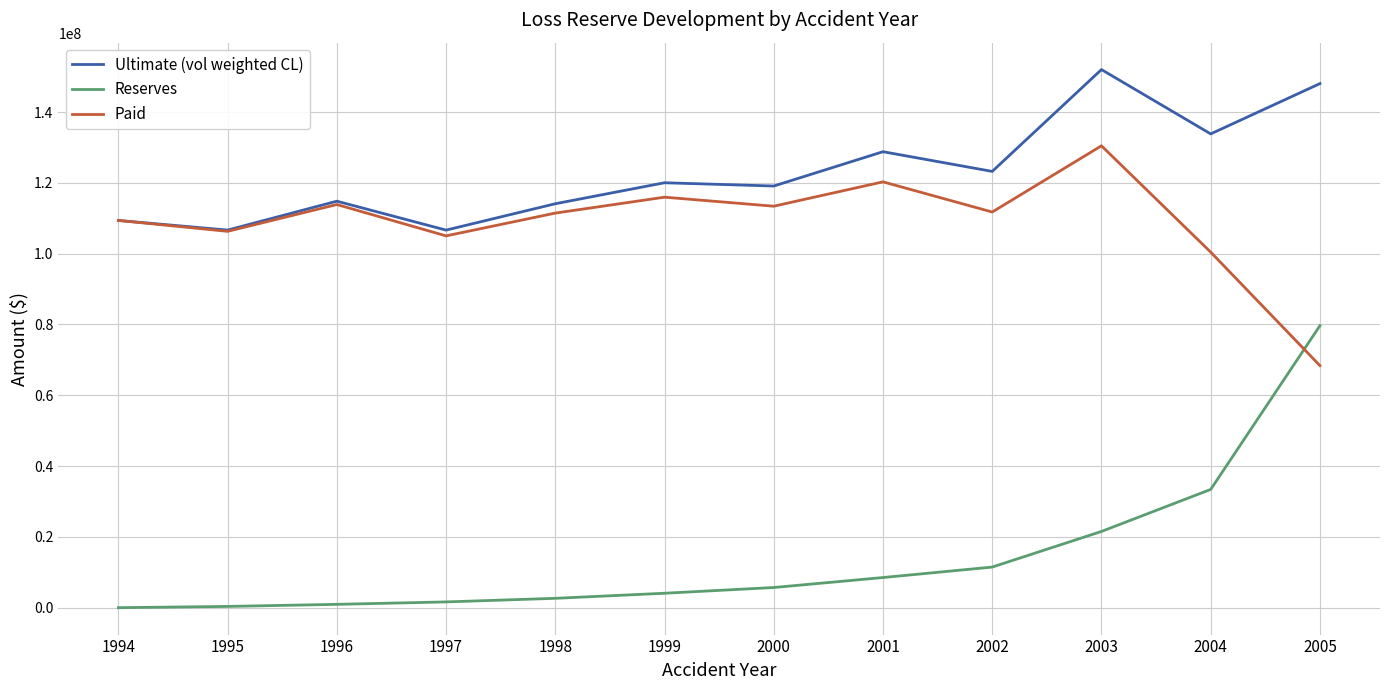

What value does the Reserves series have at 1996?

943780.6